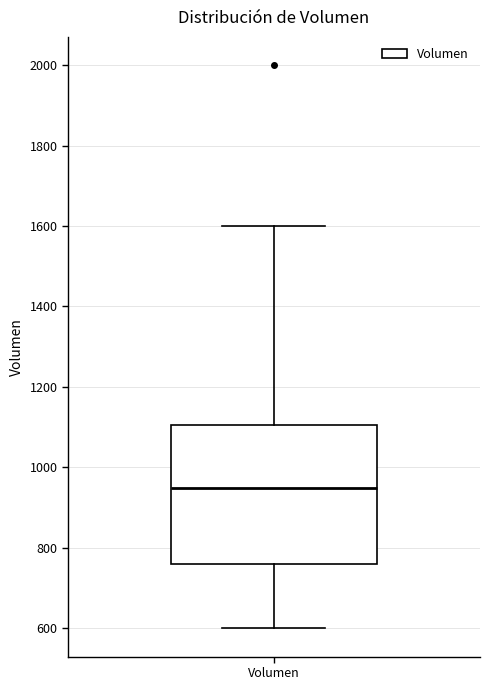

Where does the upper whisker of the box for Volumen end on the y-axis? The values are not printed on the chart, so give them approximately, as read against the axis.

1600